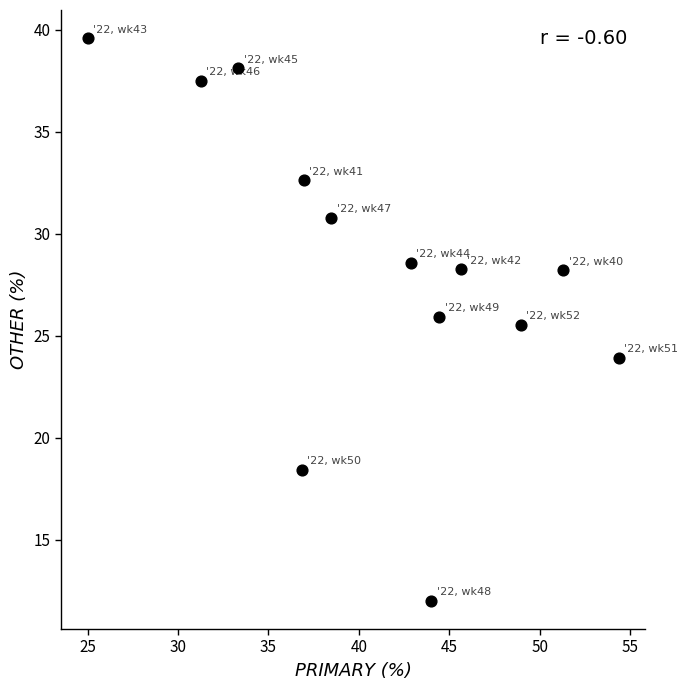

What Y value in the scatter plot is closest to 25?

25.5